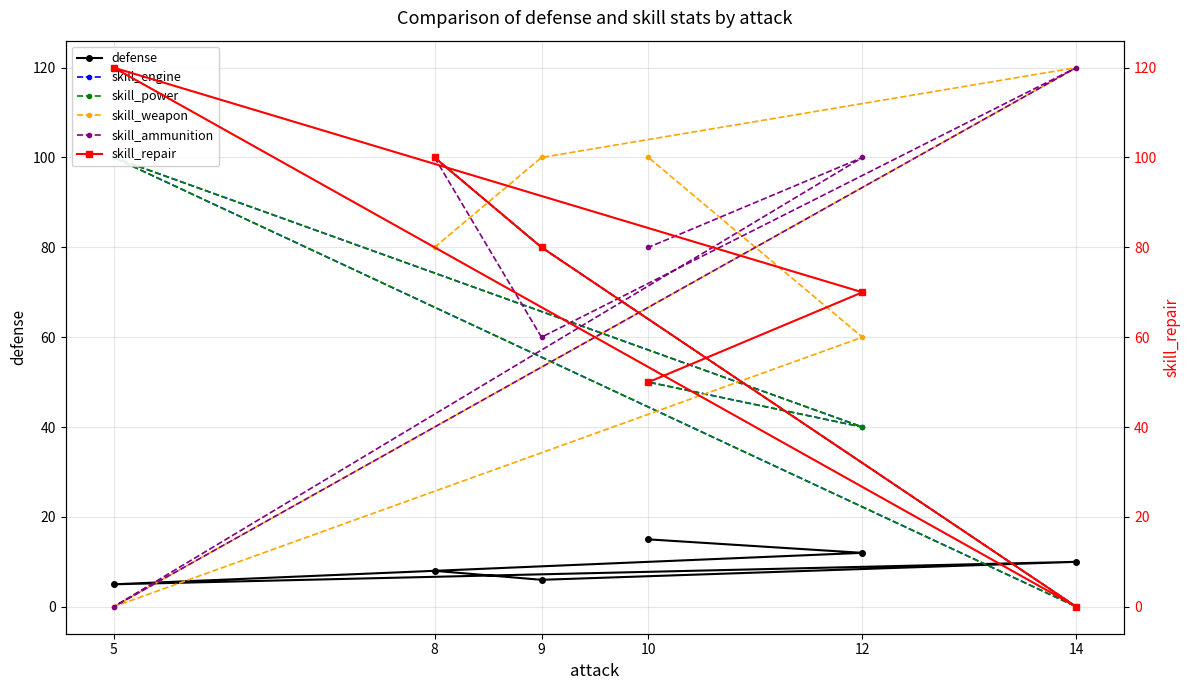

What is the lowest value of the defense series?

5